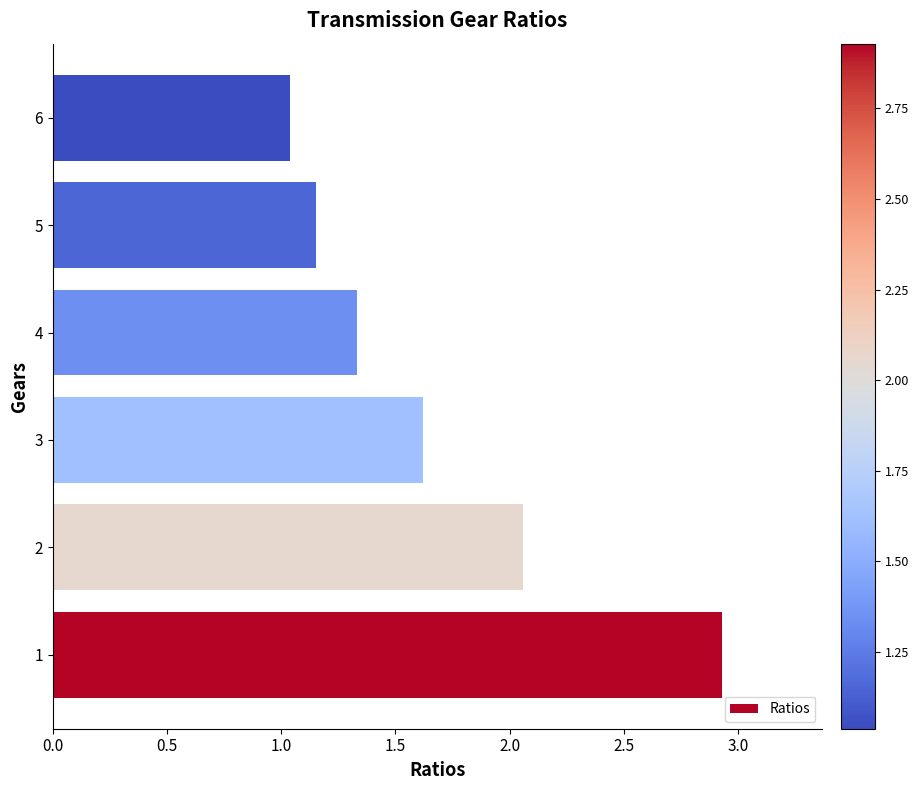

Read the value at 3.

1.6